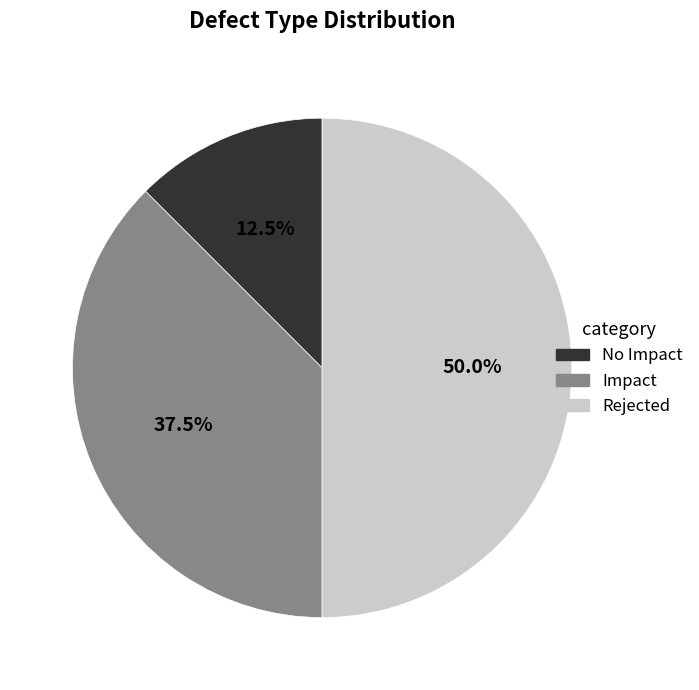

How many segments does this pie chart have?

3